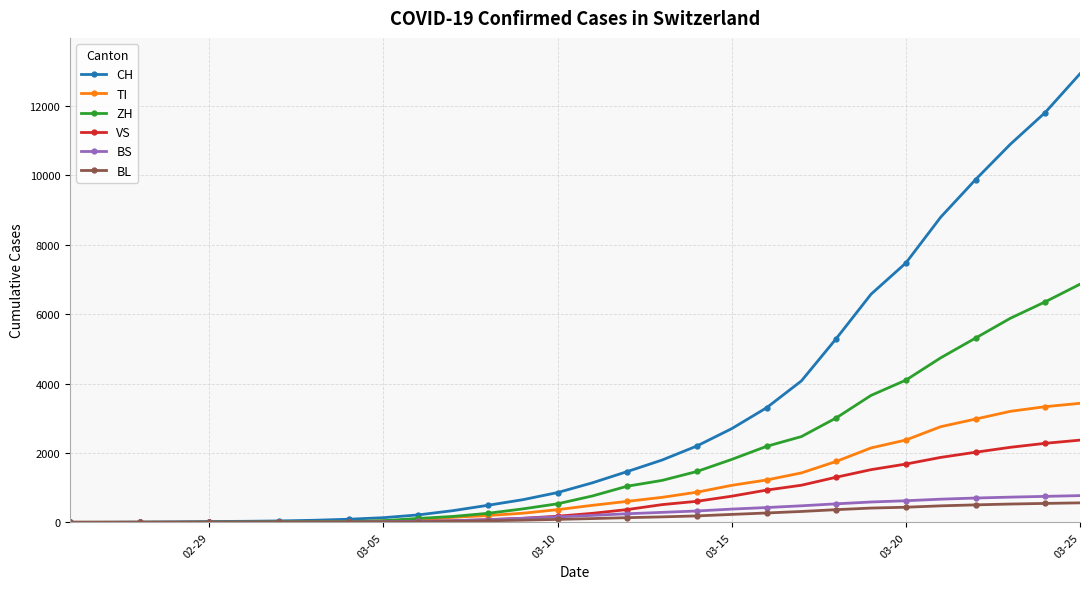

Which series has the largest range (max minus min)?

CH